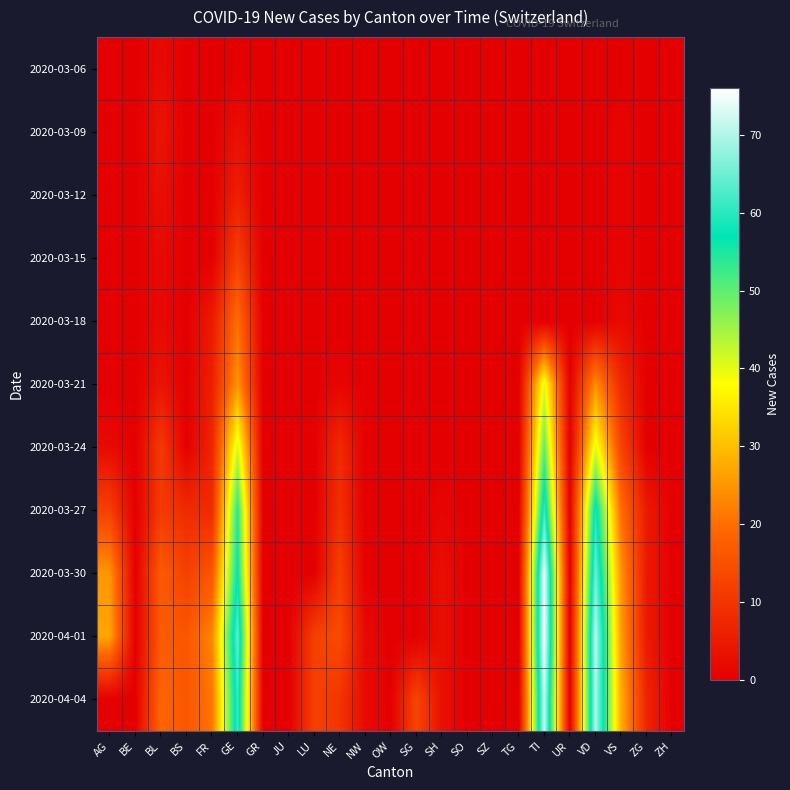

Reading right to left, transcribe all the data shown in this chart.

2020-03-06: ZH=0	ZG=0	VS=0	VD=0	UR=0	TI=0	TG=0	SZ=0	SO=0	SH=0	SG=0	OW=0	NW=0	NE=0	LU=0	JU=0	GR=0	GE=0	FR=0	BS=0	BL=2	BE=0	AG=0
2020-03-09: ZH=0	ZG=0	VS=1	VD=0	UR=0	TI=0	TG=0	SZ=0	SO=0	SH=0	SG=0	OW=0	NW=0	NE=0	LU=0	JU=0	GR=0	GE=3	FR=0	BS=0	BL=4	BE=0	AG=0
2020-03-12: ZH=0	ZG=0	VS=1	VD=0	UR=0	TI=0	TG=0	SZ=0	SO=0	SH=0	SG=0	OW=0	NW=0	NE=0	LU=0	JU=0	GR=0	GE=6	FR=0	BS=0	BL=3	BE=0	AG=0
2020-03-15: ZH=0	ZG=0	VS=1	VD=0	UR=0	TI=0	TG=0	SZ=0	SO=0	SH=0	SG=0	OW=0	NW=0	NE=0	LU=0	JU=0	GR=0	GE=12	FR=0	BS=0	BL=2	BE=0	AG=0
2020-03-18: ZH=0	ZG=0	VS=2	VD=0	UR=0	TI=0	TG=0	SZ=0	SO=0	SH=0	SG=0	OW=0	NW=0	NE=0	LU=0	JU=0	GR=0	GE=20	FR=5	BS=0	BL=2	BE=0	AG=0
2020-03-21: ZH=0	ZG=0	VS=8	VD=24	UR=0	TI=40	TG=0	SZ=0	SO=0	SH=0	SG=0	OW=0	NW=0	NE=1	LU=0	JU=0	GR=0	GE=25	FR=6	BS=0	BL=4	BE=0	AG=0
2020-03-24: ZH=0	ZG=0	VS=13	VD=40	UR=0	TI=50	TG=0	SZ=0	SO=0	SH=0	SG=0	OW=0	NW=0	NE=8	LU=0	JU=0	GR=0	GE=41	FR=7	BS=0	BL=11	BE=0	AG=2
2020-03-27: ZH=0	ZG=5	VS=20	VD=59	UR=0	TI=61	TG=0	SZ=0	SO=0	SH=1	SG=0	OW=0	NW=0	NE=9	LU=0	JU=0	GR=0	GE=54	FR=8	BS=8	BL=11	BE=0	AG=12
2020-03-30: ZH=0	ZG=5	VS=25	VD=65	UR=0	TI=75	TG=0	SZ=0	SO=0	SH=3	SG=0	OW=0	NW=0	NE=12	LU=0	JU=0	GR=0	GE=57	FR=16	BS=12	BL=17	BE=0	AG=25
2020-04-01: ZH=0	ZG=5	VS=26	VD=71	UR=0	TI=76	TG=0	SZ=0	SO=0	SH=3	SG=0	OW=0	NW=2	NE=14	LU=12	JU=0	GR=0	GE=64	FR=23	BS=16	BL=17	BE=0	AG=27
2020-04-04: ZH=0	ZG=7	VS=28	VD=70	UR=0	TI=72	TG=0	SZ=0	SO=0	SH=3	SG=13	OW=0	NW=2	NE=10	LU=12	JU=0	GR=0	GE=61	FR=21	BS=16	BL=19	BE=0	AG=0